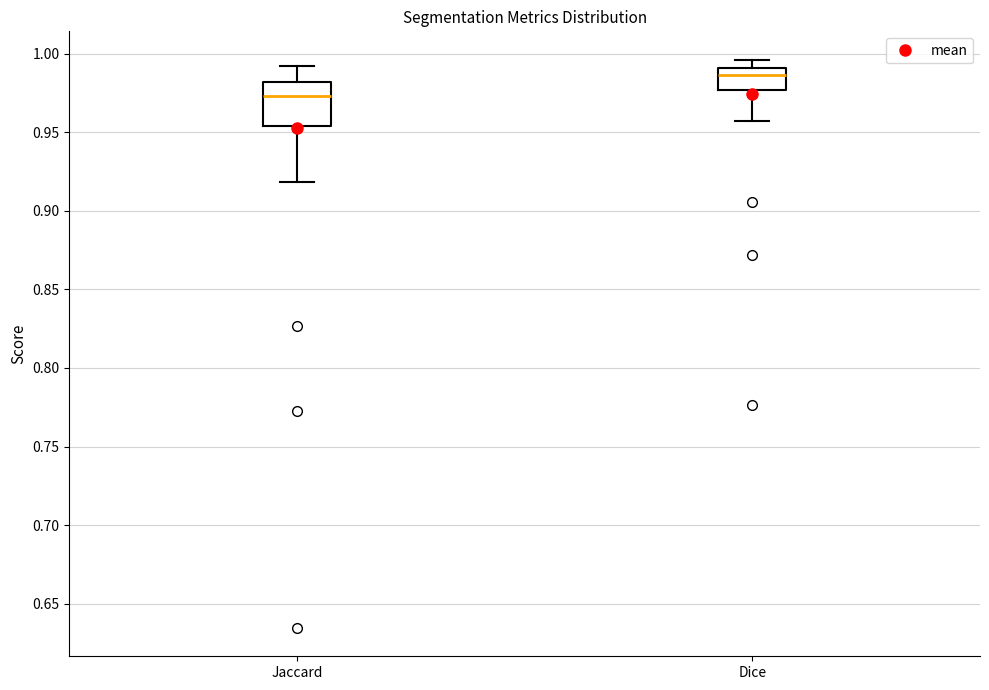

Reading left to right, read every box against the y-axis: the position of its median line, the range the box covers, and the ends of its whiskers. The values are not printed on the chart, so give them approximately, as read against the axis.

Jaccard: median 0.975, box 0.955 to 0.980, whiskers 0.920 to 0.990
Dice: median 0.985, box 0.975 to 0.990, whiskers 0.955 to 0.995